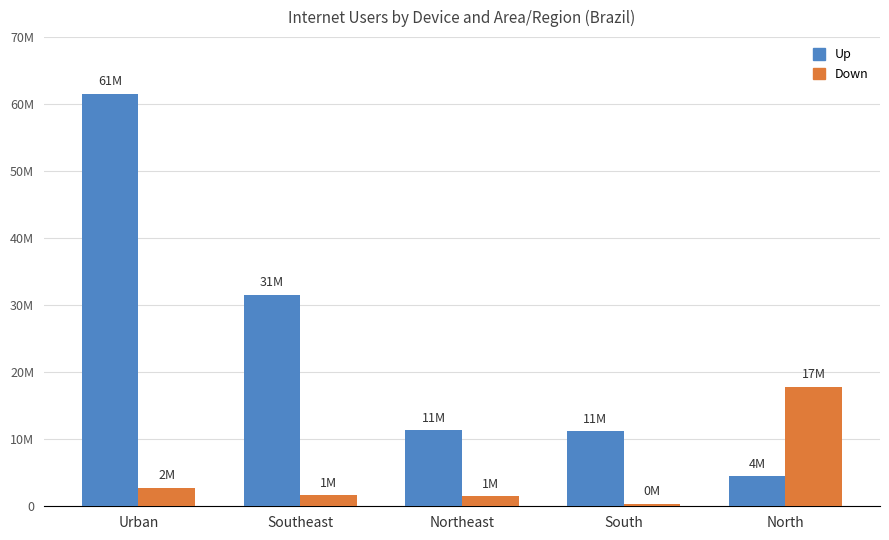

Which category has the lowest value across all series?

South